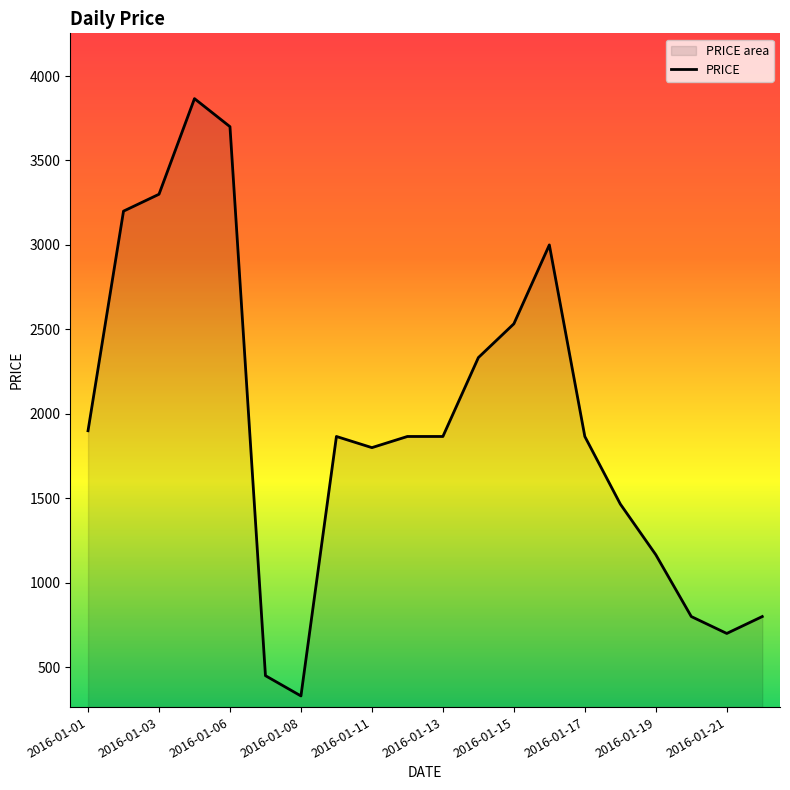

The value at 2016-01-19 is 1166. True or false?

True